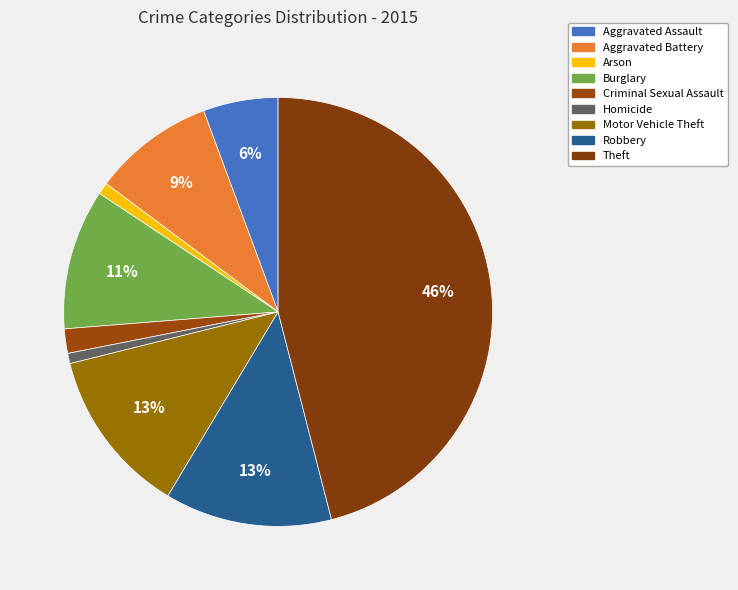

True or false: Robbery accounts for 13% of the total.

True